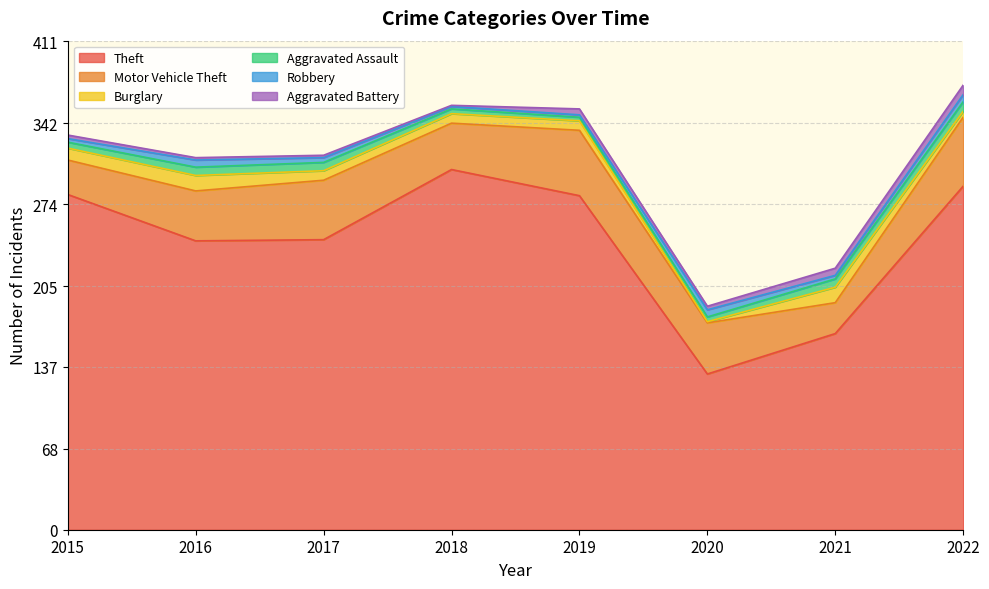

At which category does Aggravated Battery reach its first local valley?

2018